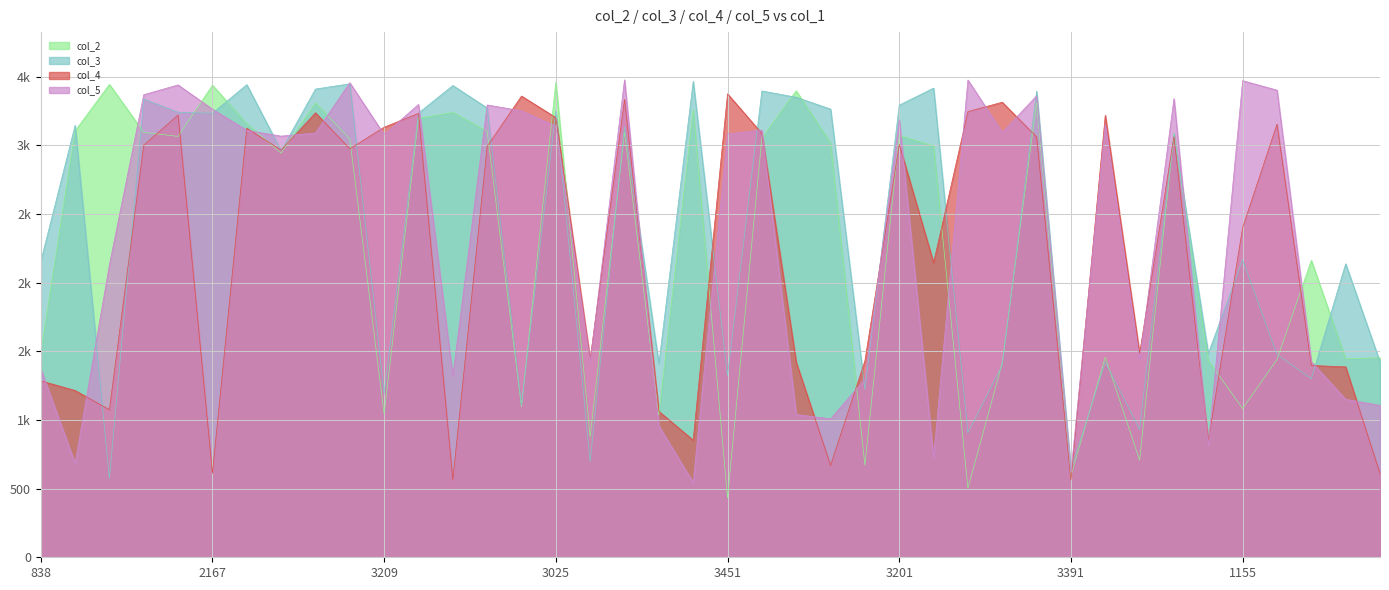

Which series has the largest total across all categories?

col_3